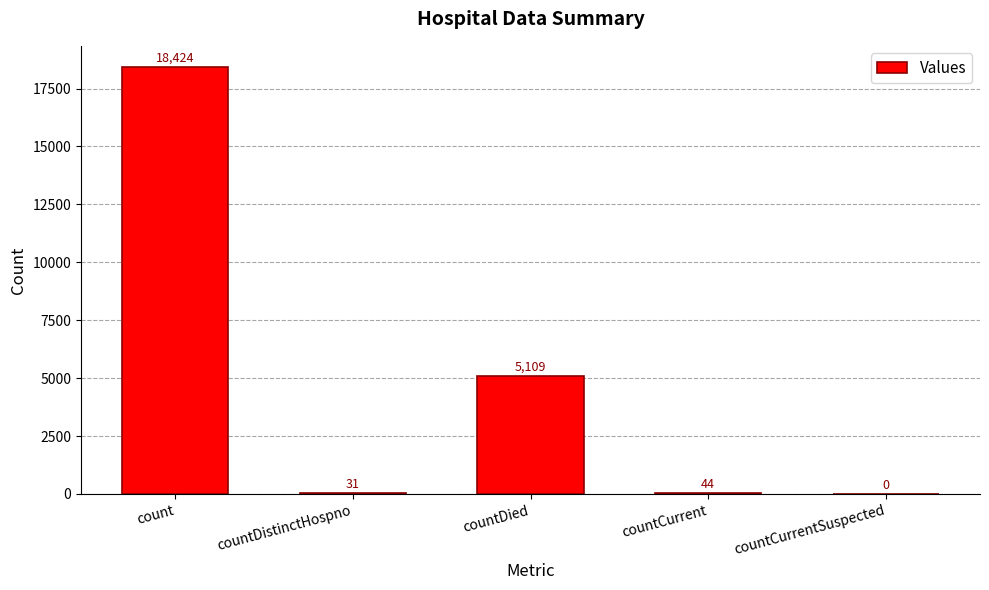

Which category has the highest value across all series?

count